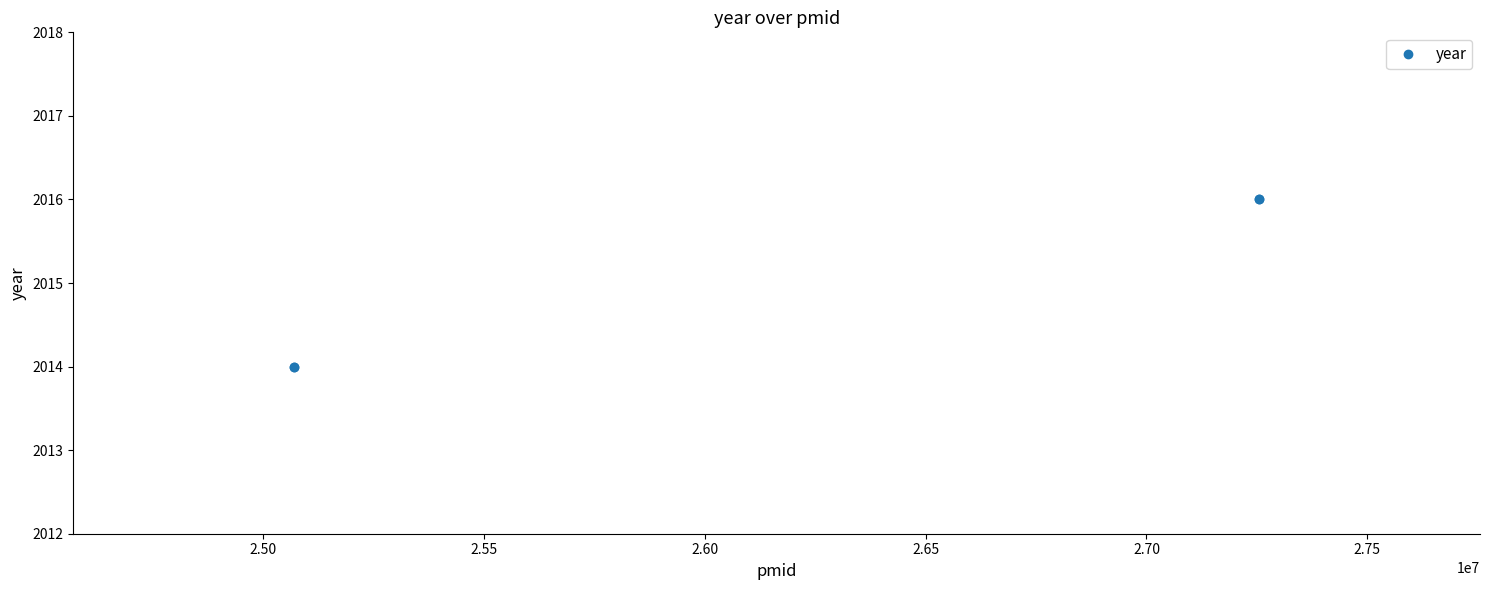

How many values are below 2016?

2